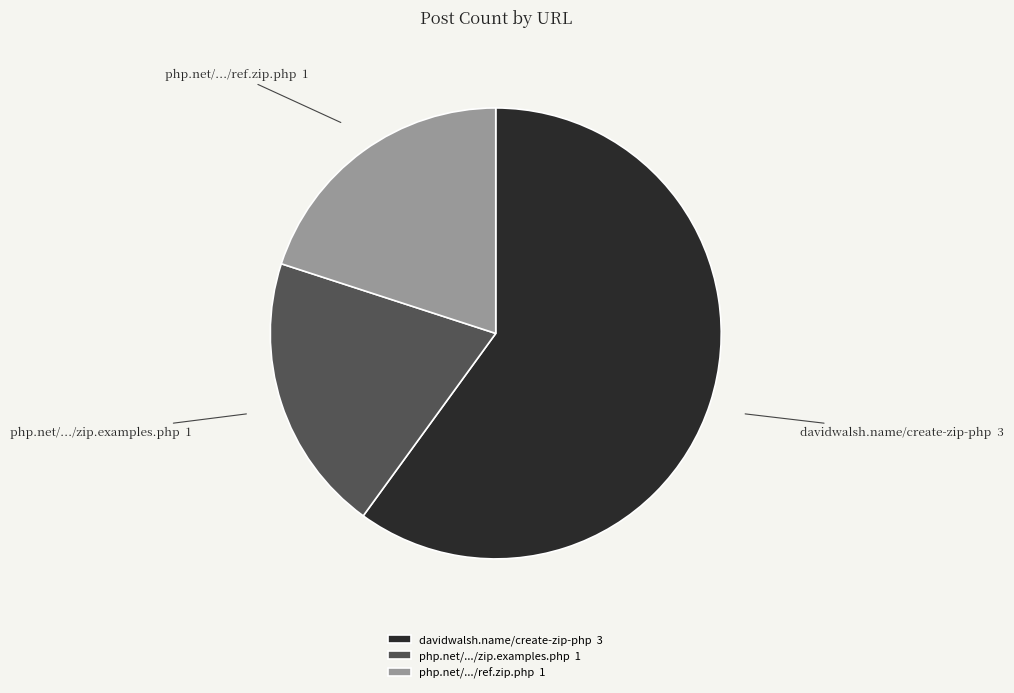

What is the majority slice?

davidwalsh.name/create-zip-php 3